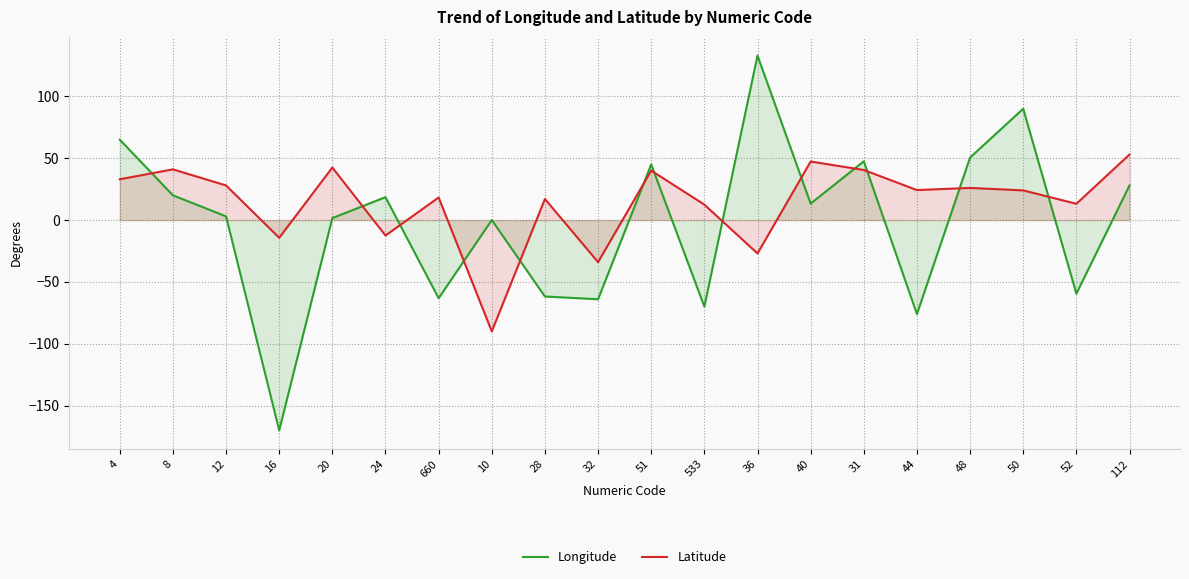

Between 660 and 4, which is larger?

4